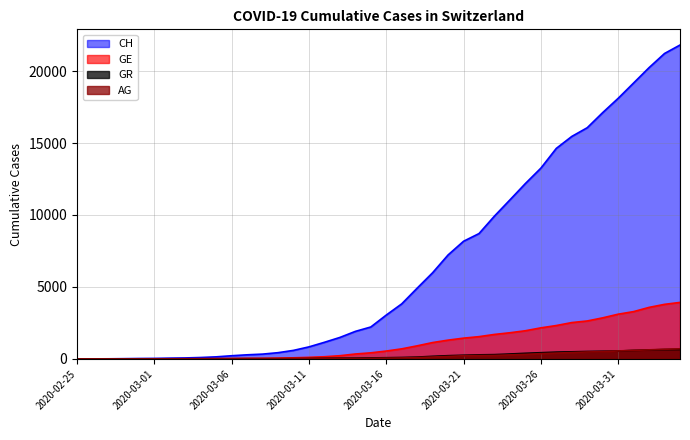

How many categories are shown in the chart?

40